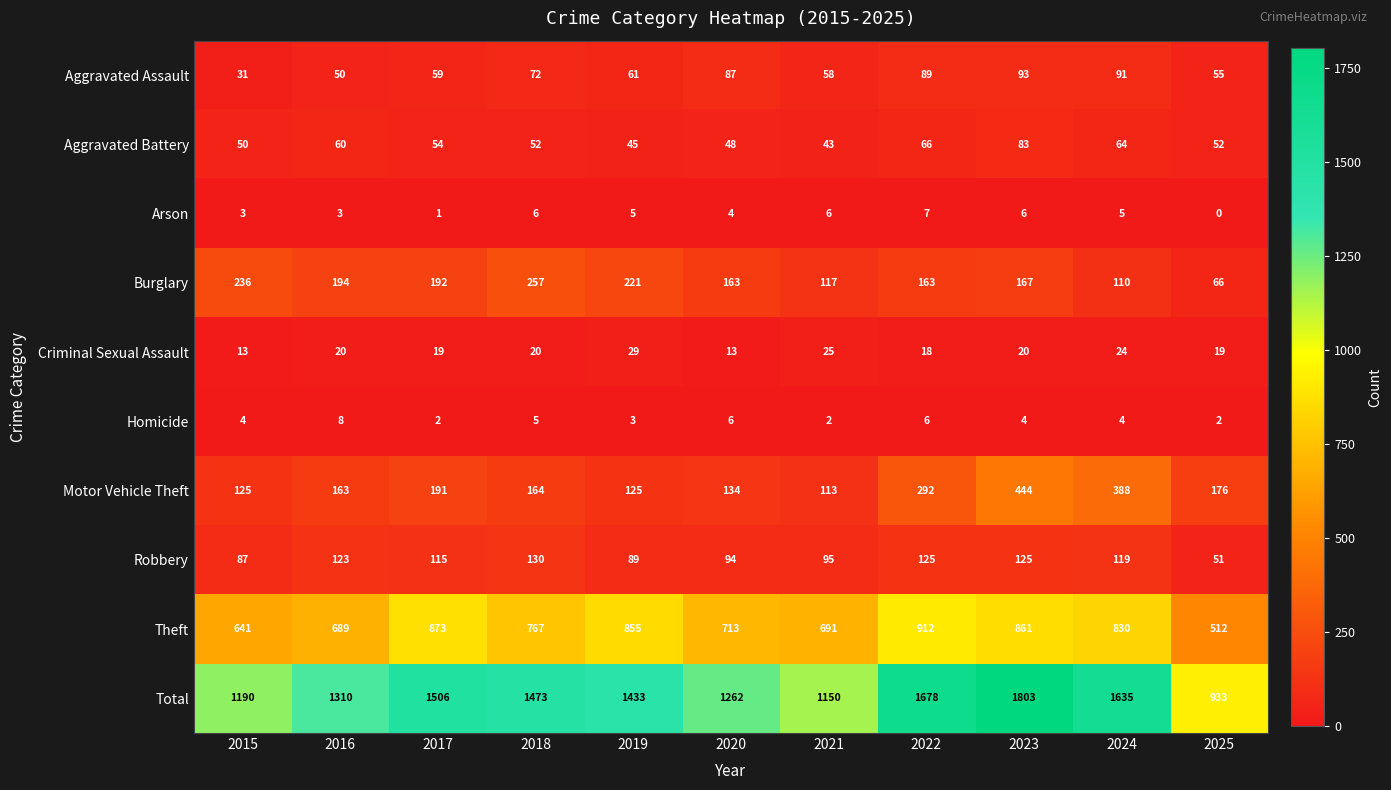

List the series in order of their peak value, highest first.

Total, Theft, Motor Vehicle Theft, Burglary, Robbery, Aggravated Assault, Aggravated Battery, Criminal Sexual Assault, Homicide, Arson